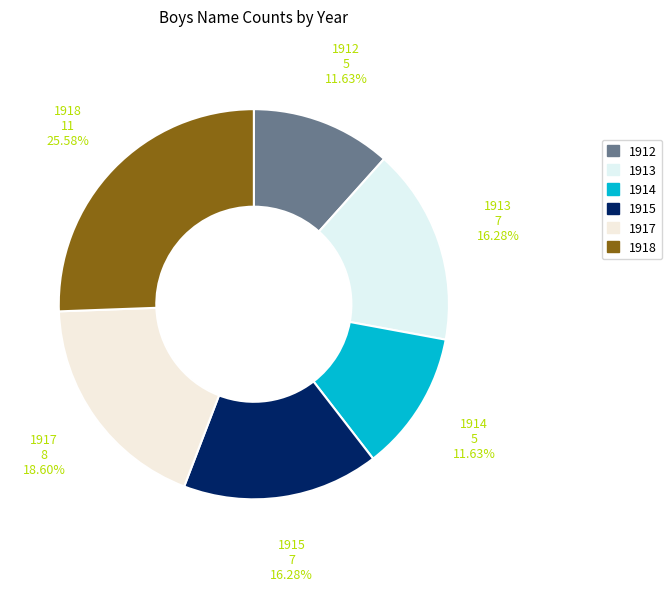

Which has a higher value, 1912 or 1918?

1918